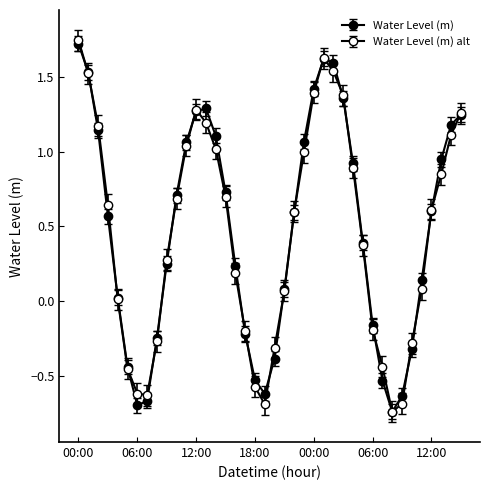

How many categories are shown in the chart?

40